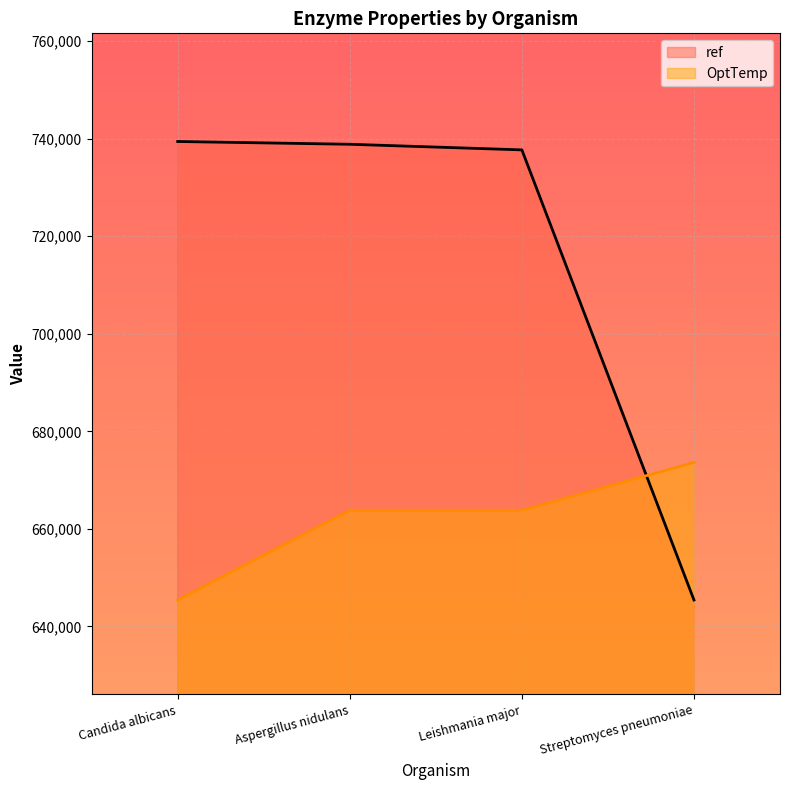

Count the number of data series in this chart.

2